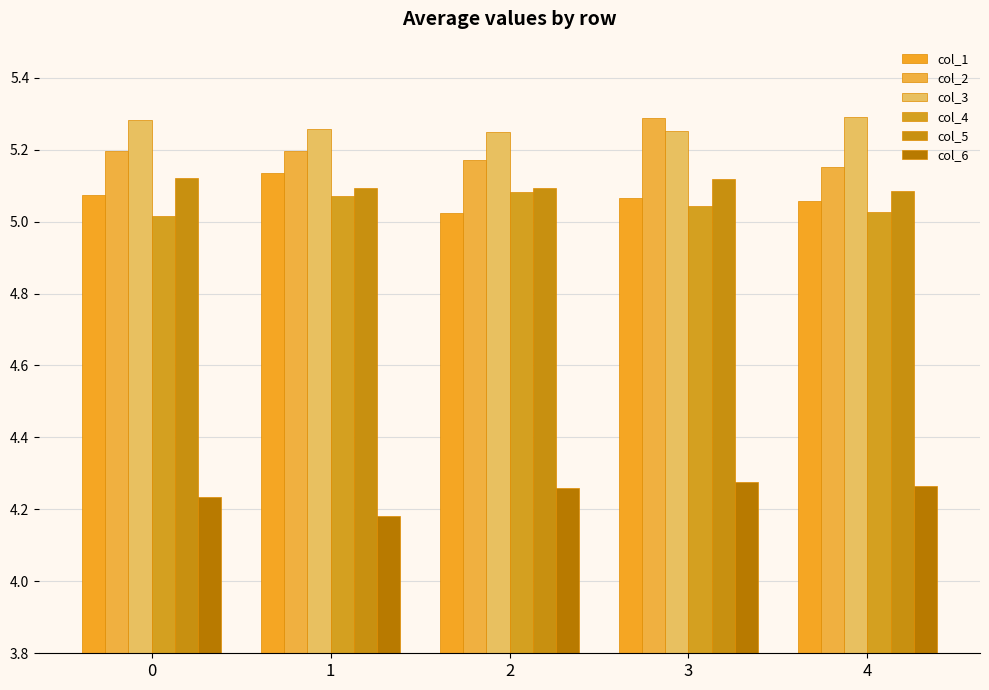

How many bars are there in each group?

6